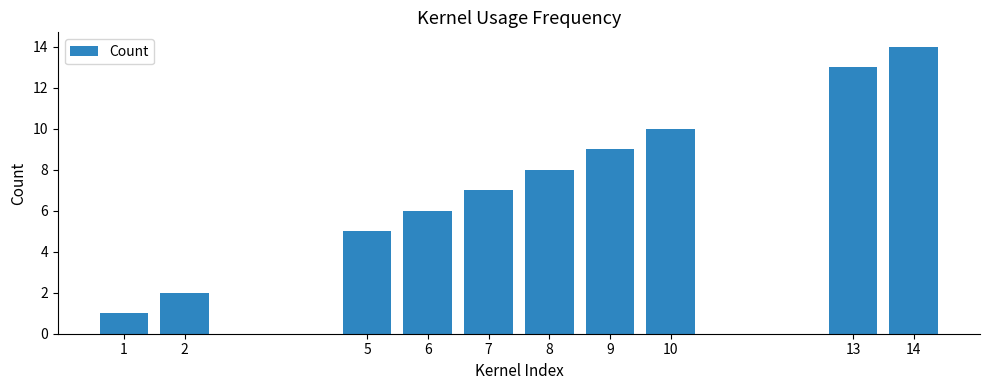

Reading right to left, list all the values displayed in this chart.

14	13	10	9	8	7	6	5	2	1